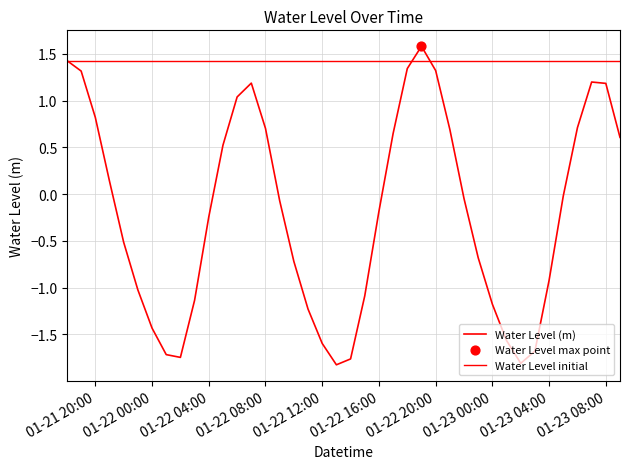

Which has a higher value, 2023-01-22 17:00:00 or 2023-01-21 22:00:00?

2023-01-22 17:00:00